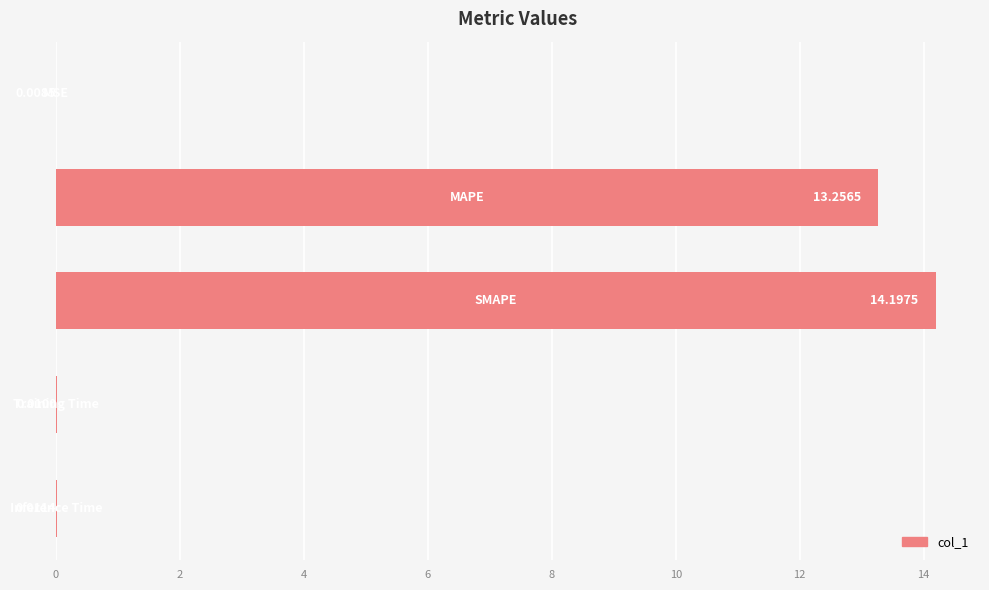

How many data points does each series have?

5